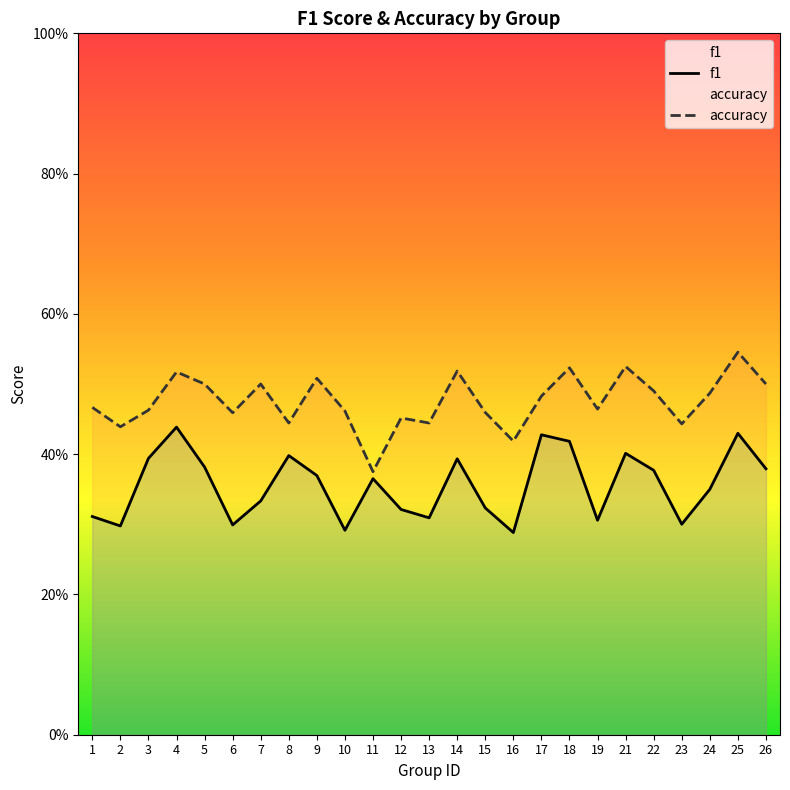

Is it true that accuracy equals 0.5 at 25?

True